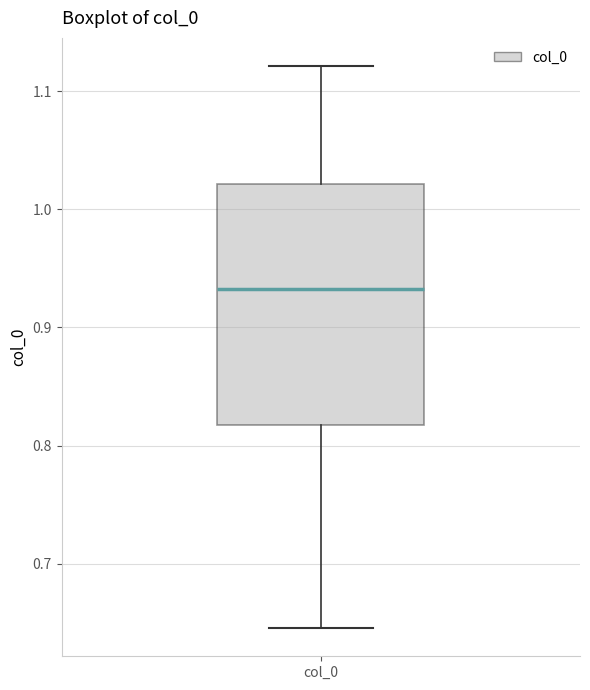

Read this box plot against the y-axis: the position of the median line, the range covered by the box, and the ends of both whiskers. The values are not printed on the chart, so give them approximately, as read against the axis.

median 0.93, box 0.82 to 1.02, whiskers 0.65 to 1.12